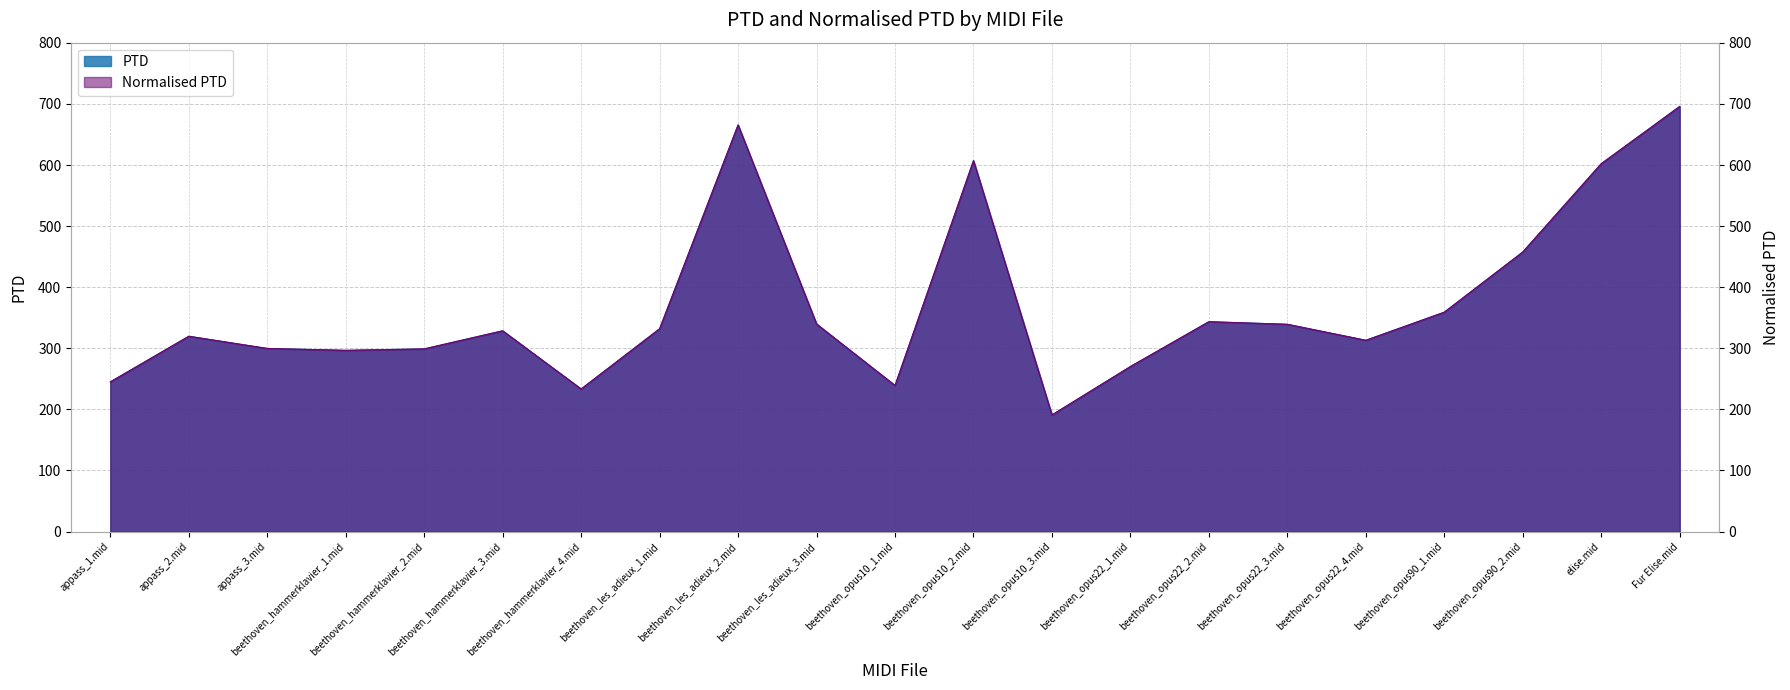

True or false: PTD and Normalised PTD intersect in this chart.

False